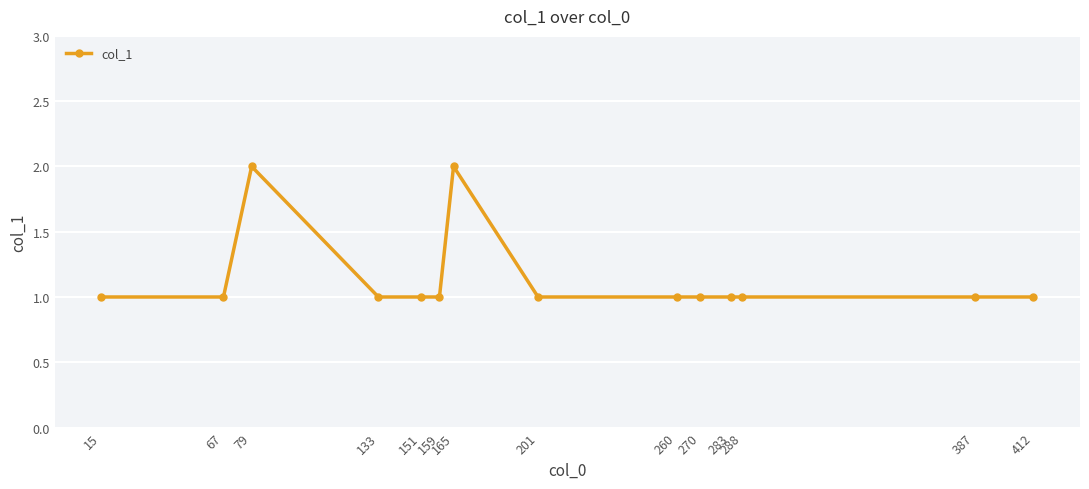

True or false: the data shows 0 at 201.

False